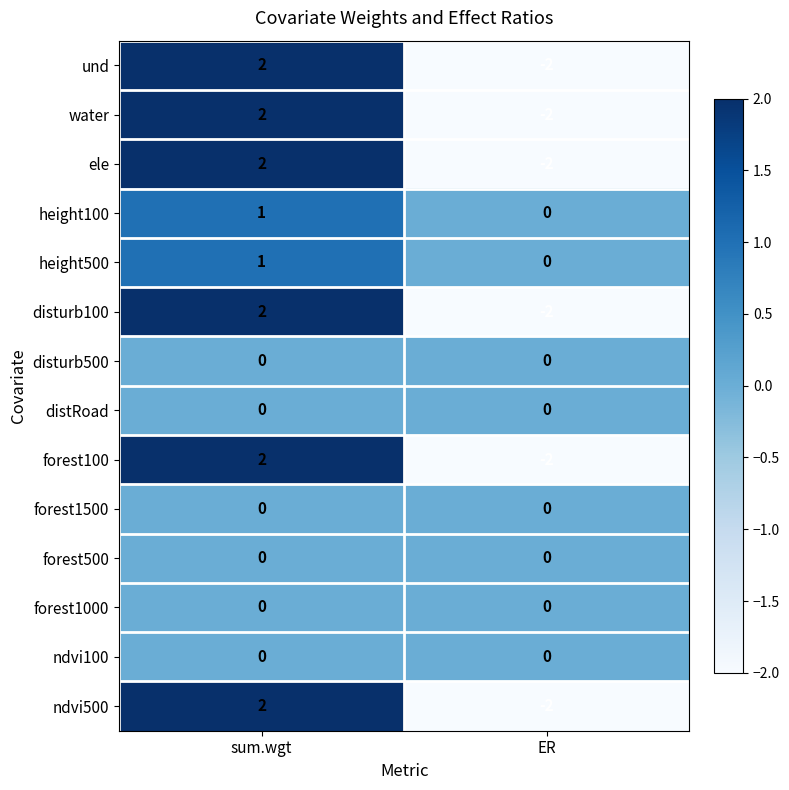

Reading right to left, list all the values displayed in this chart.

und: ER=-2	sum.wgt=2
water: ER=-2	sum.wgt=2
ele: ER=-2	sum.wgt=2
height100: ER=0	sum.wgt=1
height500: ER=0	sum.wgt=1
disturb100: ER=-2	sum.wgt=2
disturb500: ER=0	sum.wgt=0
distRoad: ER=0	sum.wgt=0
forest100: ER=-2	sum.wgt=2
forest1500: ER=0	sum.wgt=0
forest500: ER=0	sum.wgt=0
forest1000: ER=0	sum.wgt=0
ndvi100: ER=0	sum.wgt=0
ndvi500: ER=-2	sum.wgt=2